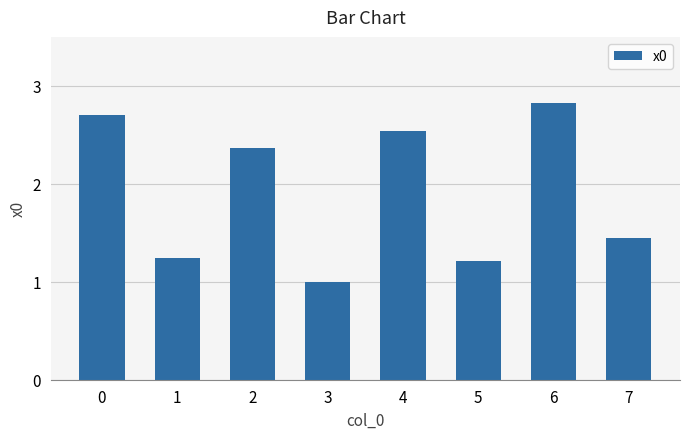

Which category has the lowest value across all series?

3